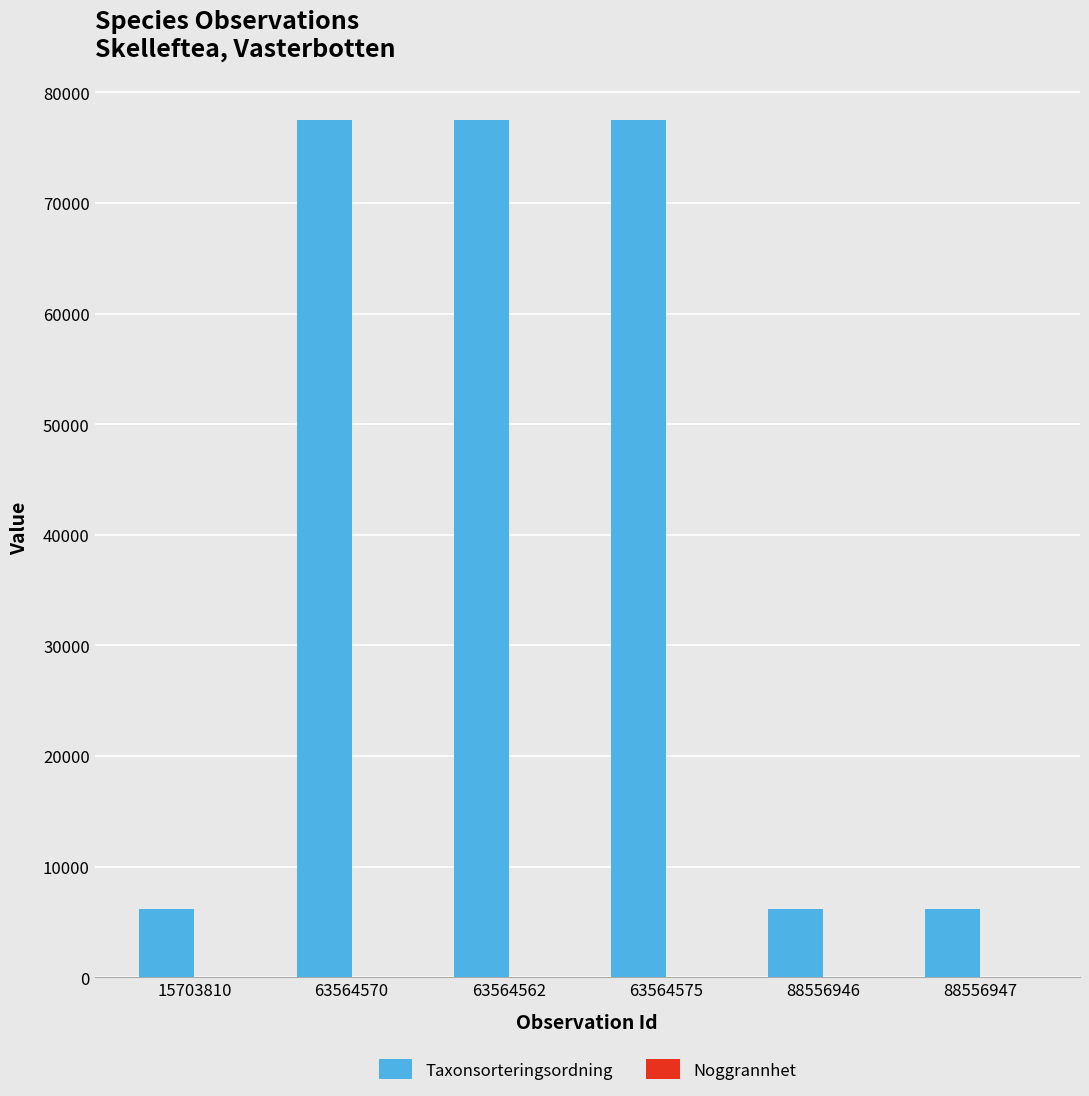

Is it true that Taxonsorteringsordning equals 2718 at 15703810?

False